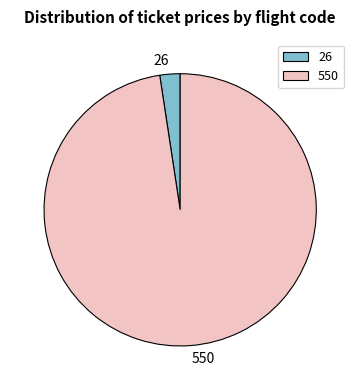

Combined, do 550 and 26 account for over 50%?

Yes